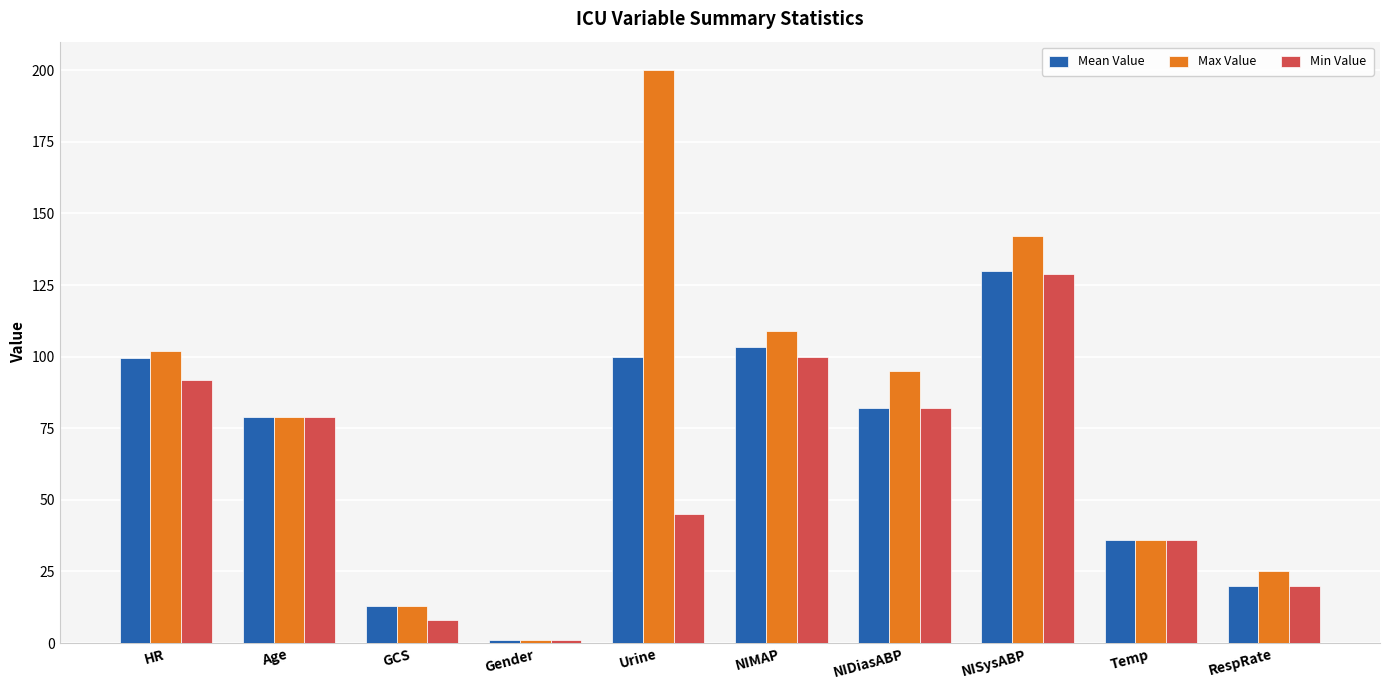

Which series has the widest spread of values?

Max Value